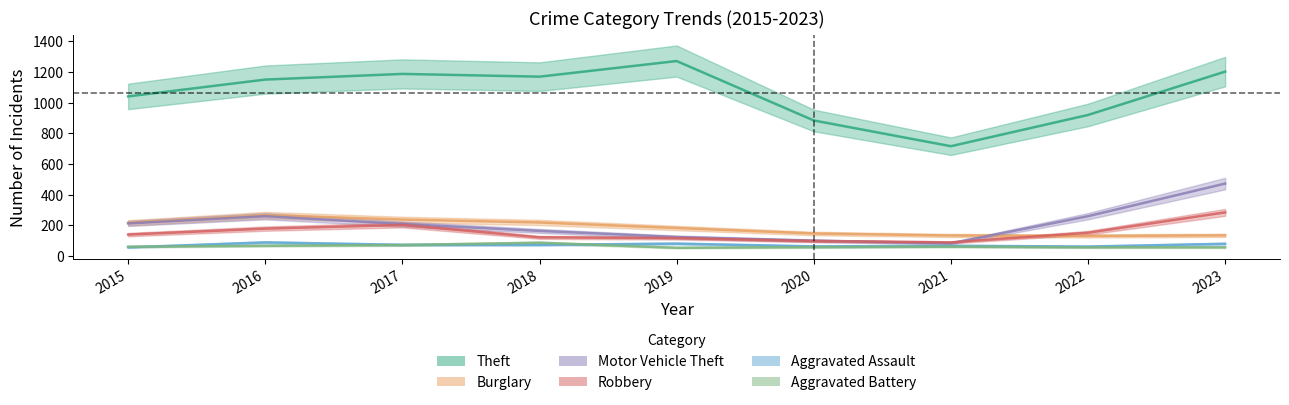

Which series has the largest range (max minus min)?

Theft